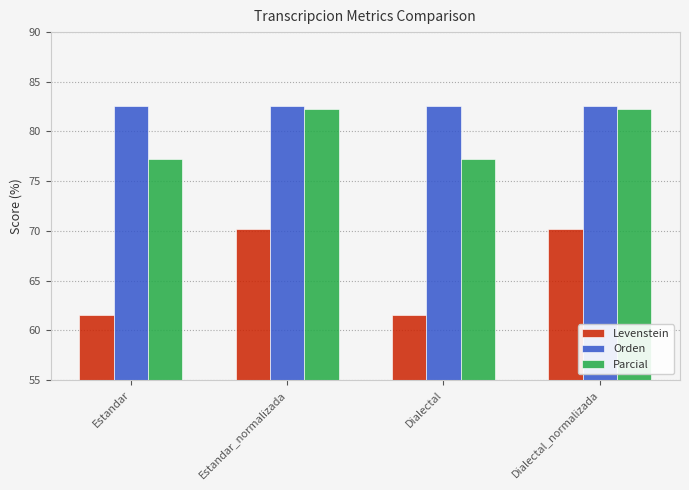

Where does the Parcial series first go above 82?

Estandar_normalizada